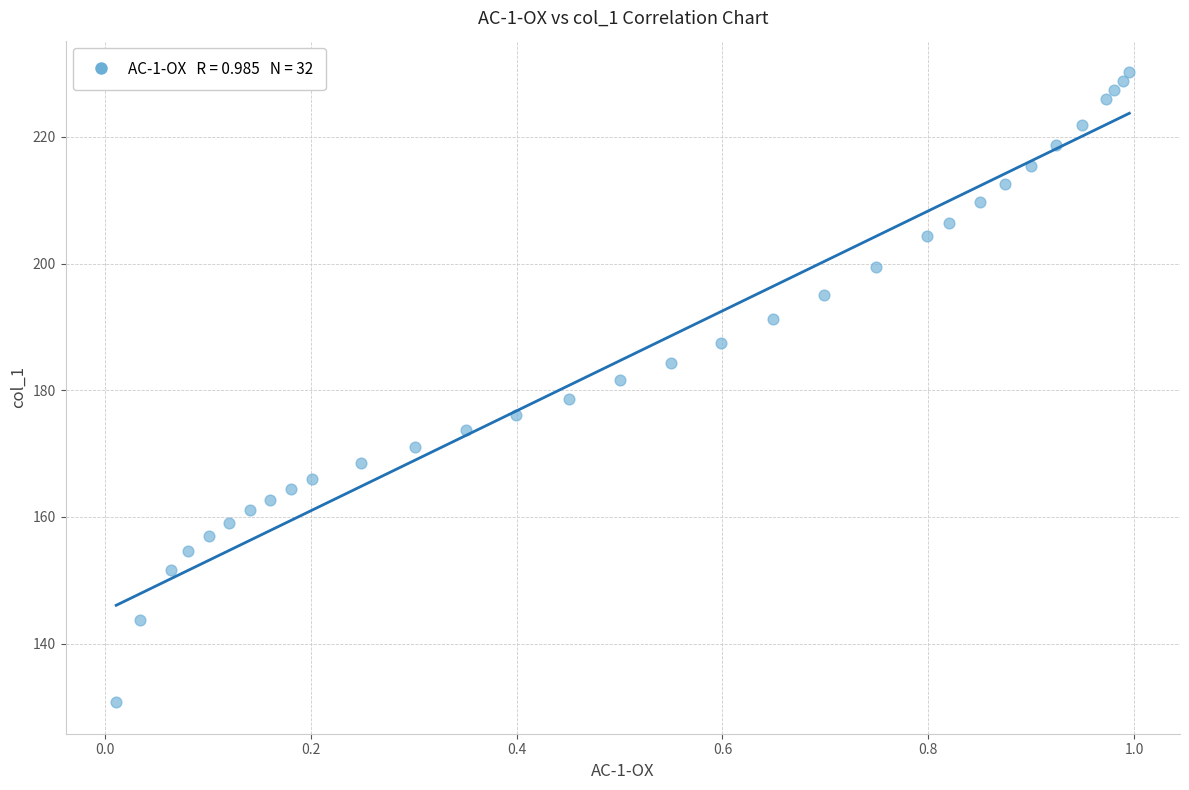

What is the range of X values (max minus min)?

1.0